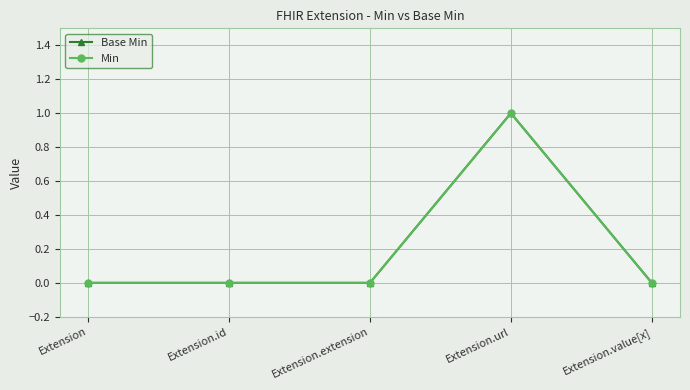

True or false: Min has more than 1 points higher than both neighbors.

False